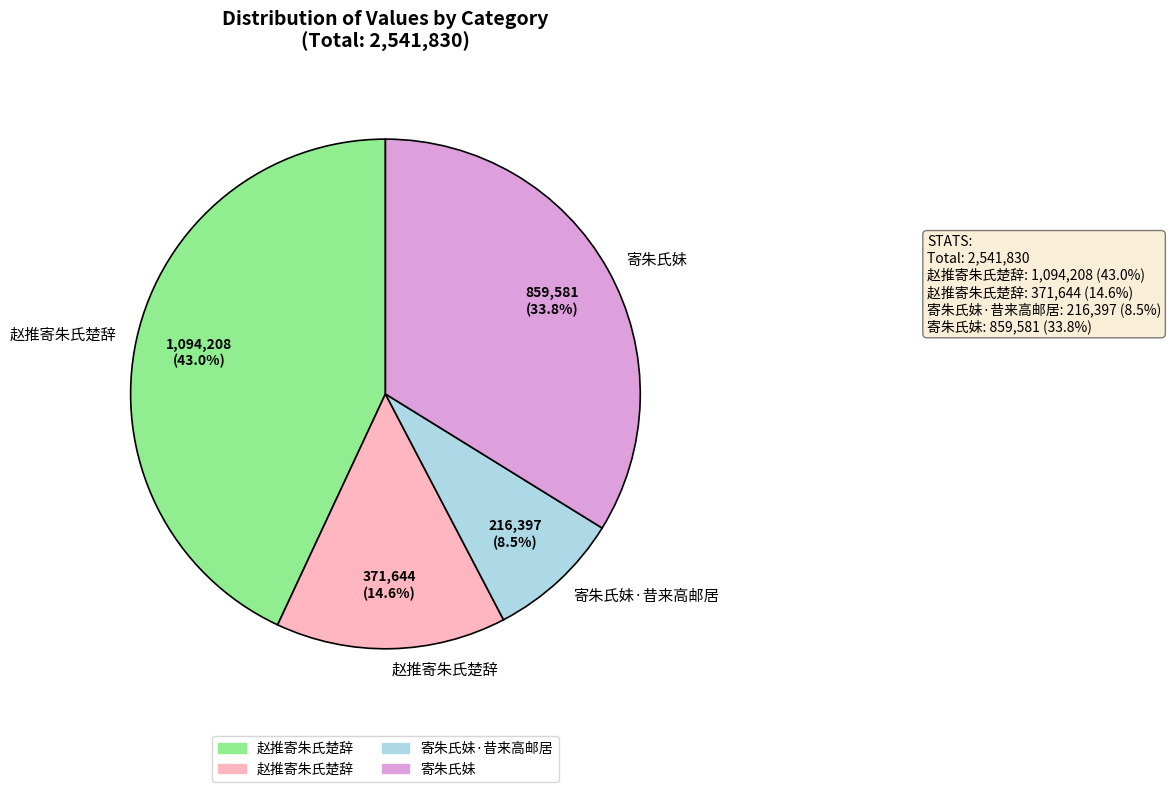

Is there a majority slice in this chart?

No